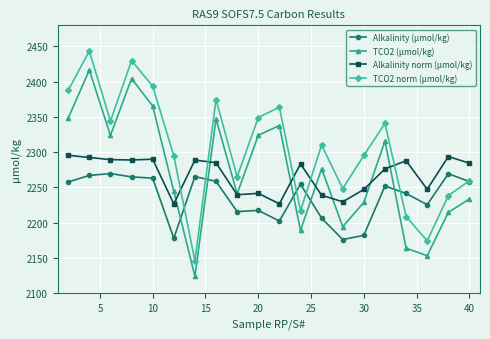

Which series has the largest total across all categories?

TCO2 norm (µmol/kg)